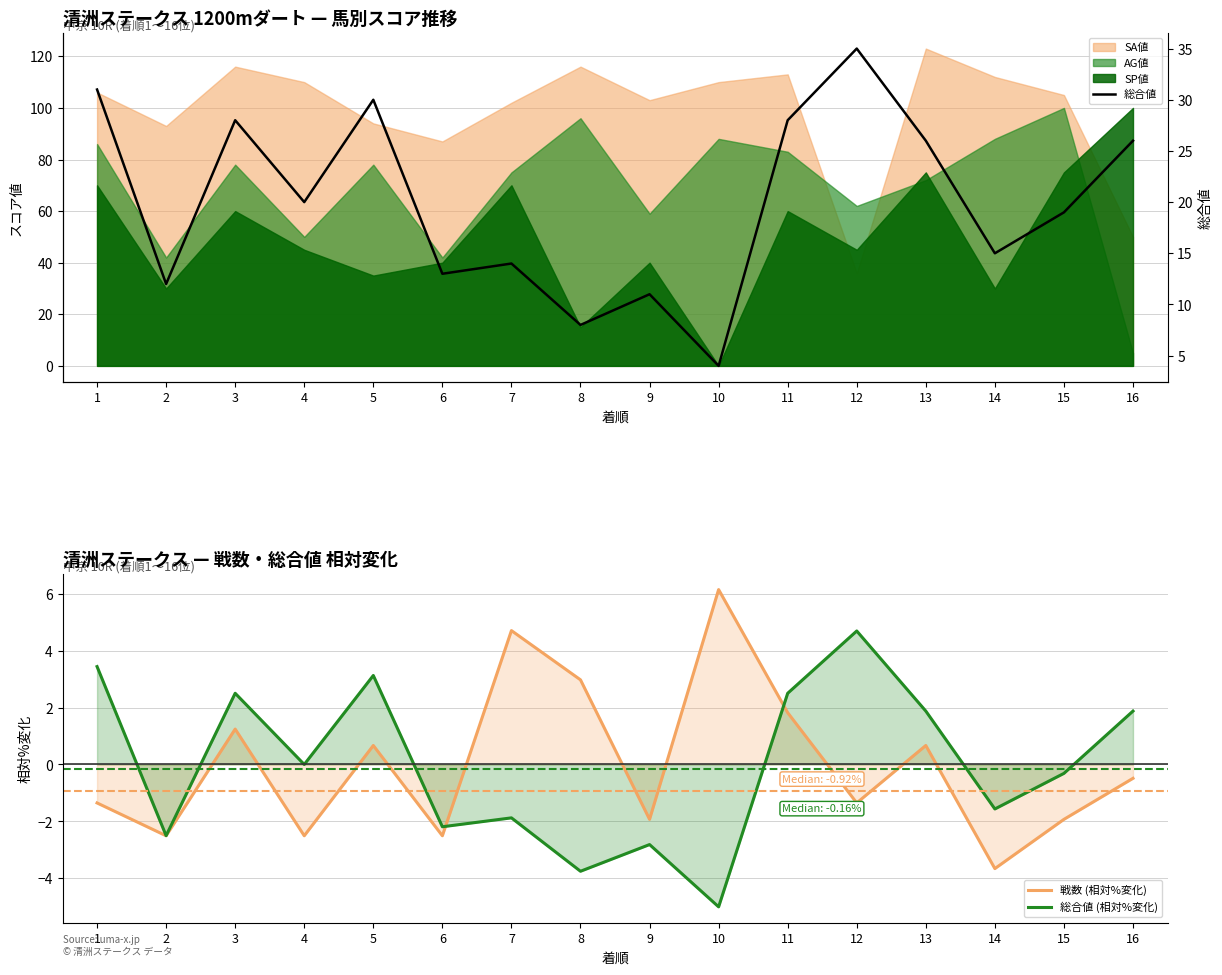

Is it true that 総合値 equals 1.5 at 10?

False